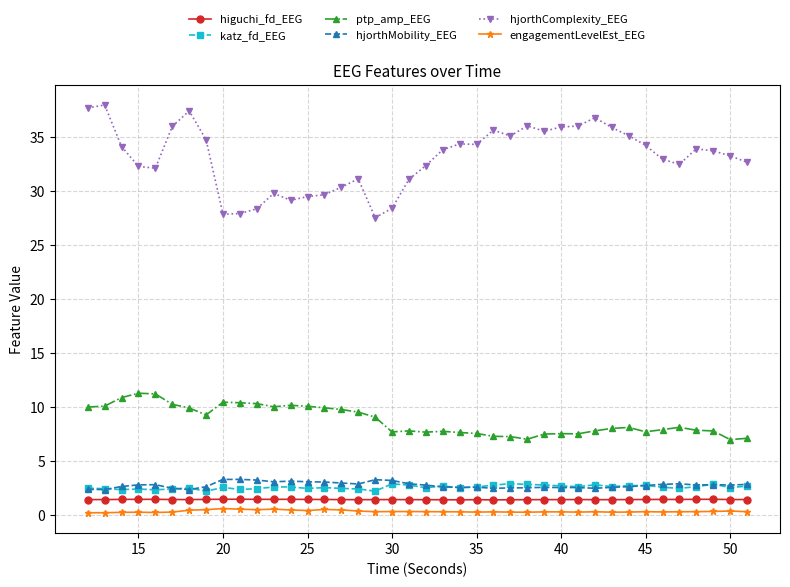

What is the value of the hjorthComplexity_EEG point at the 13th from the left?

29.2